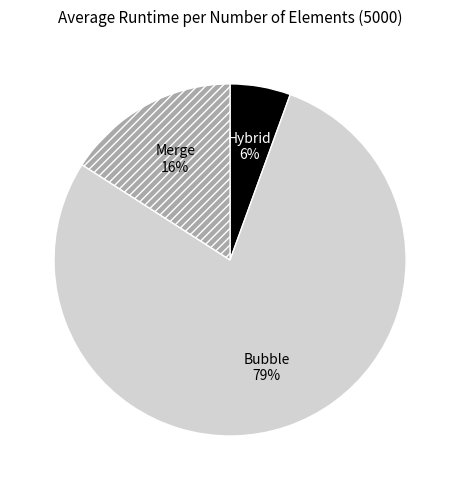

Count the number of slices in the pie.

3